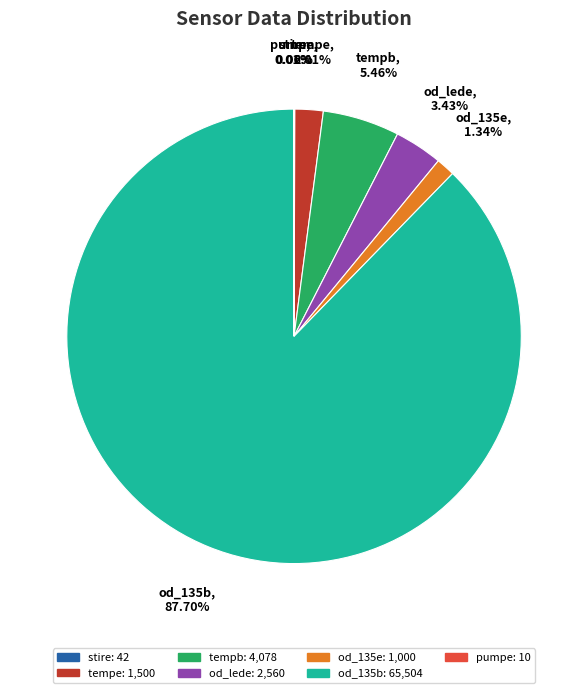

Which has a higher value, od_lede or tempe?

od_lede